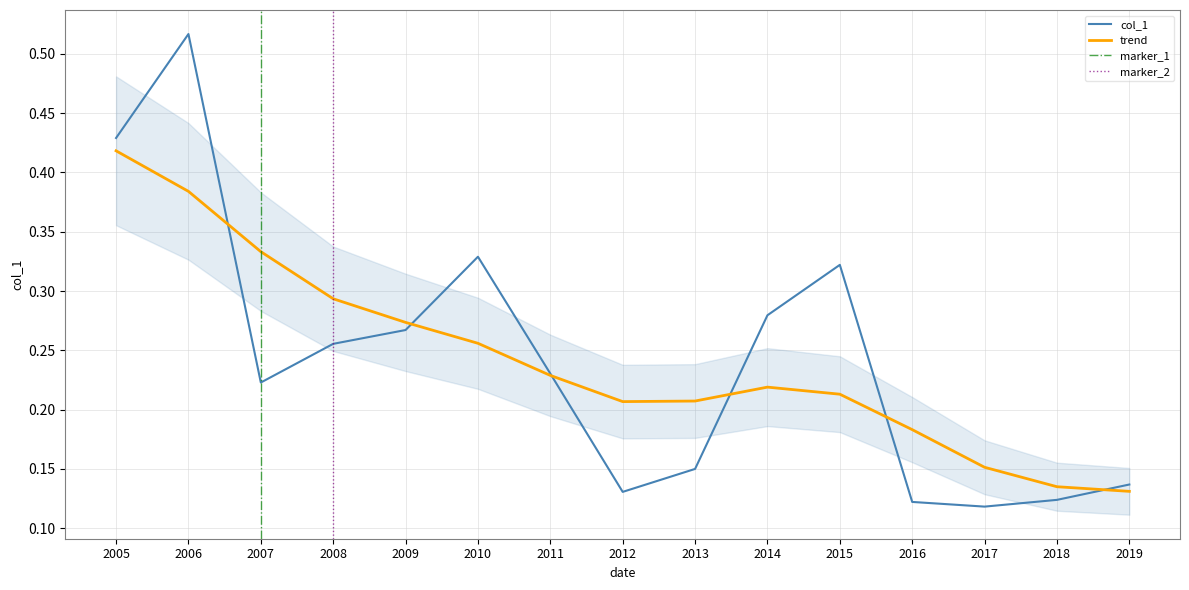

True or false: trend has a value of 0.0 at 2016.

False